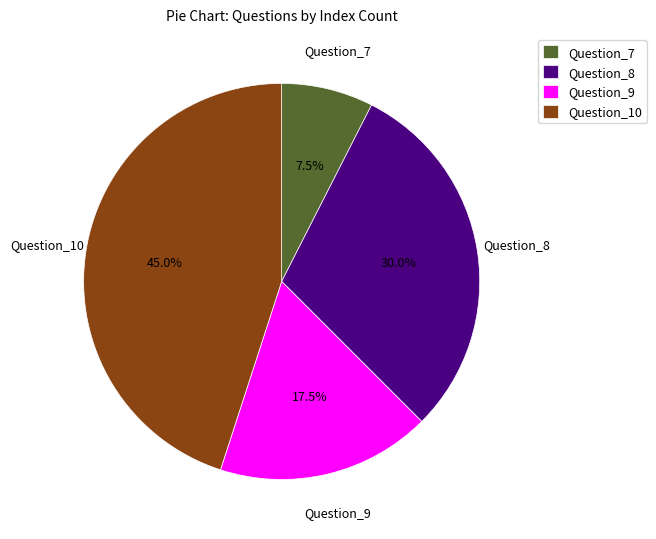

True or false: Question_10 accounts for 35% of the total.

False